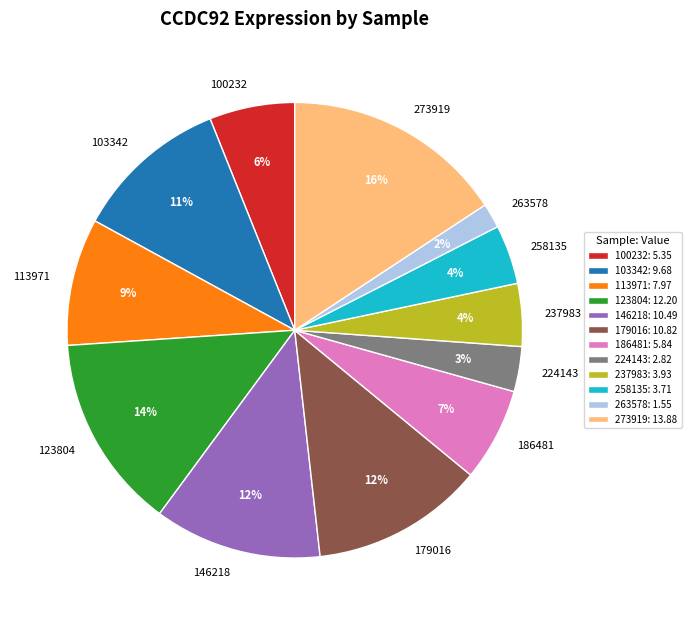

Between 224143 and 273919, which is larger?

273919